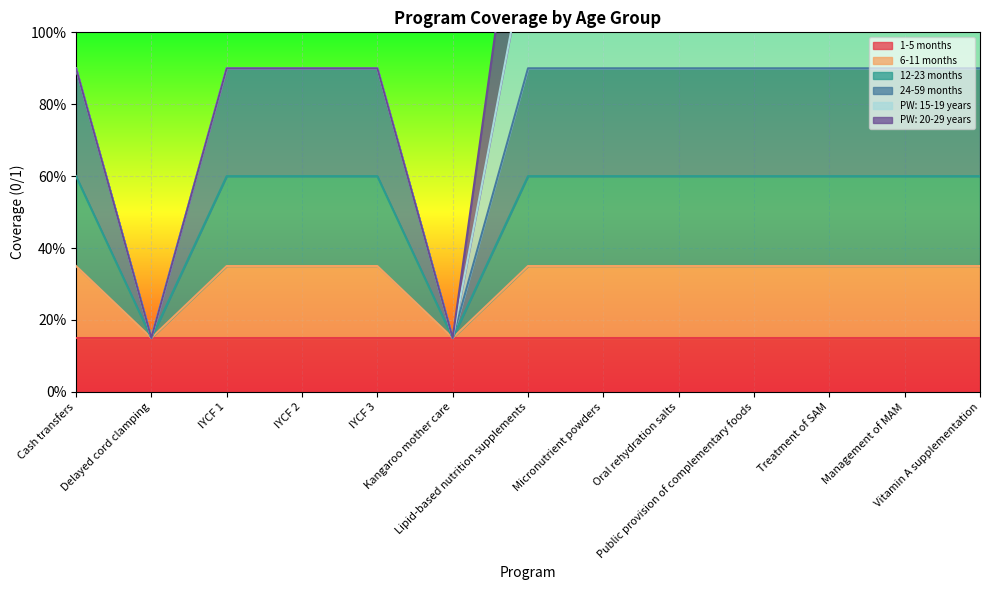

The value of 6-11 months at IYCF 3 is 0.2. True or false?

False